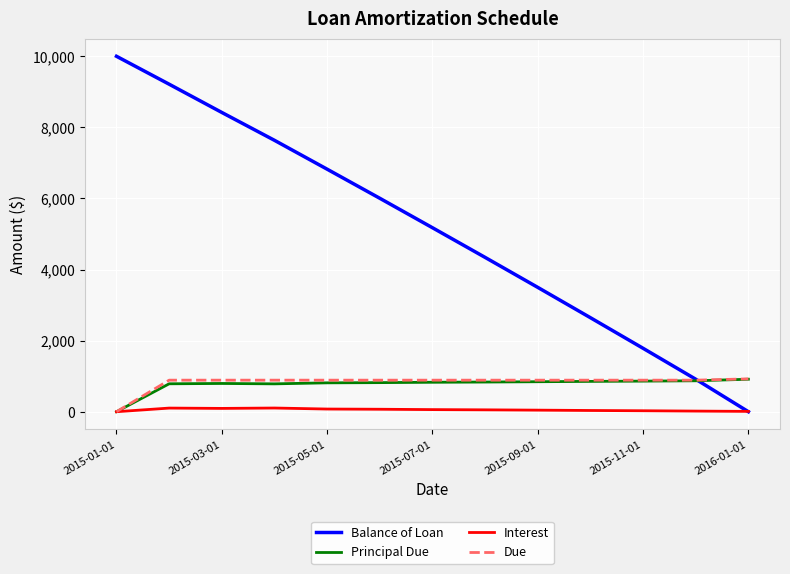

True or false: Balance of Loan has more than 1 interior local peaks.

False